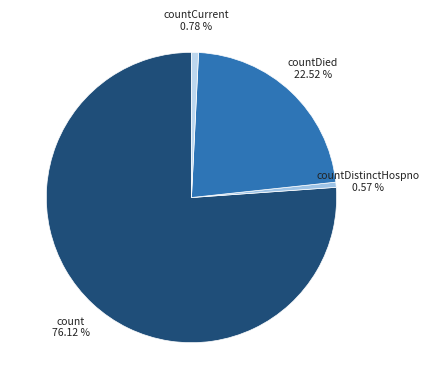

What is the ratio of the value at countCurrent to the value at countDistinctHospno?

1.4